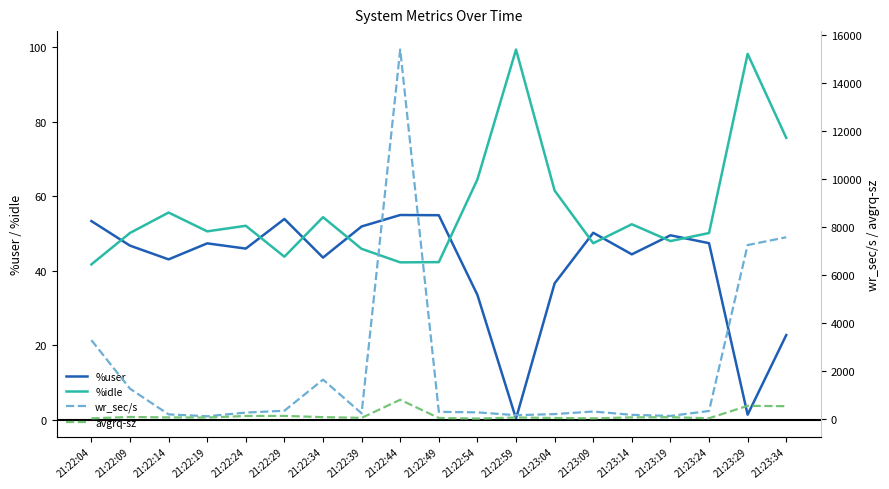

What is the value of the avgrq-sz point at the 10th from the left?

34.7